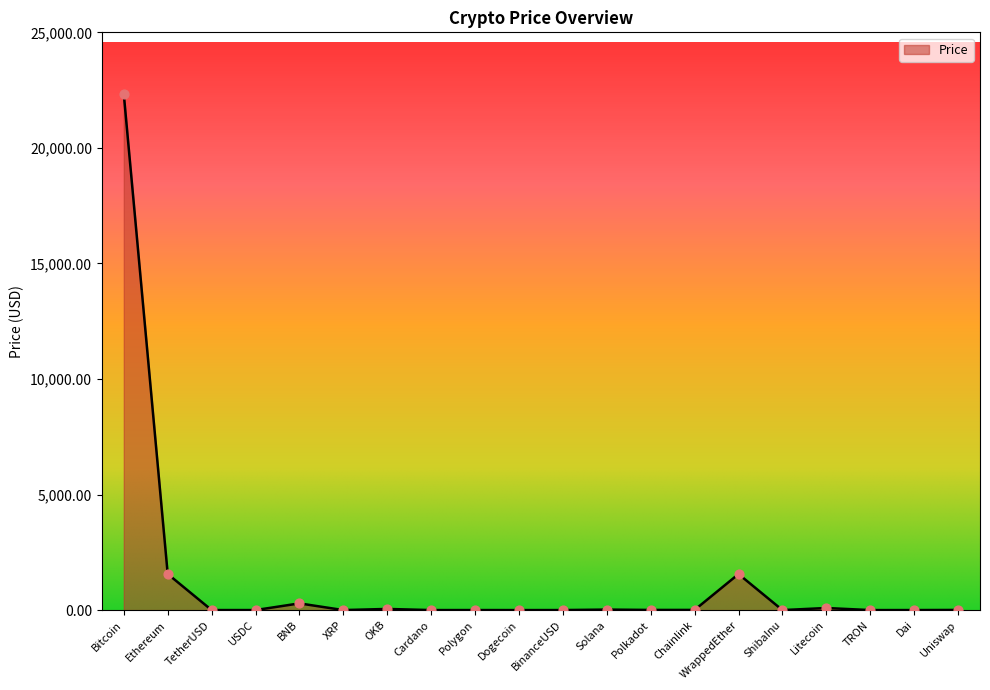

What is the change in value from Dogecoin to Uniswap?

+6.2